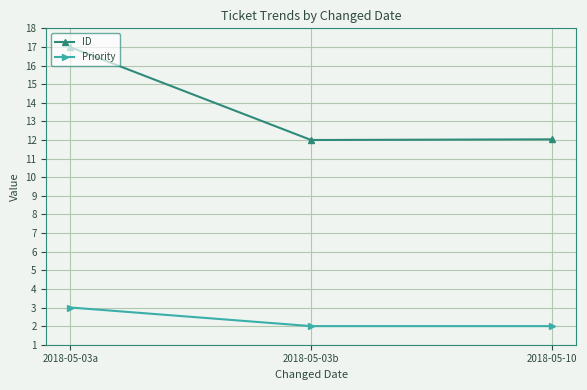

Is this an area chart (filled region under the line)?

No